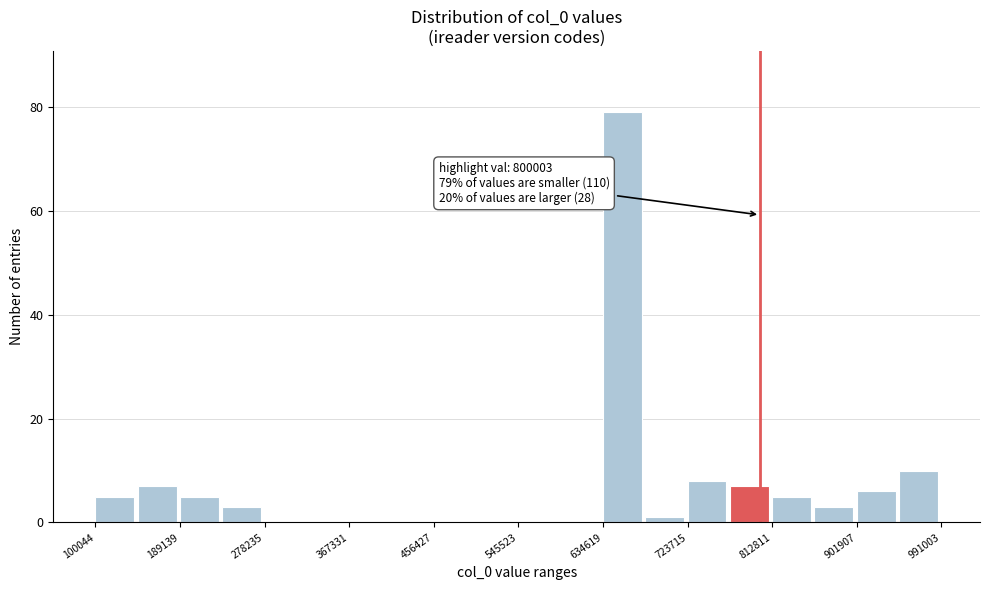

Which range on the x-axis has the tallest bar?

630000 to 680000